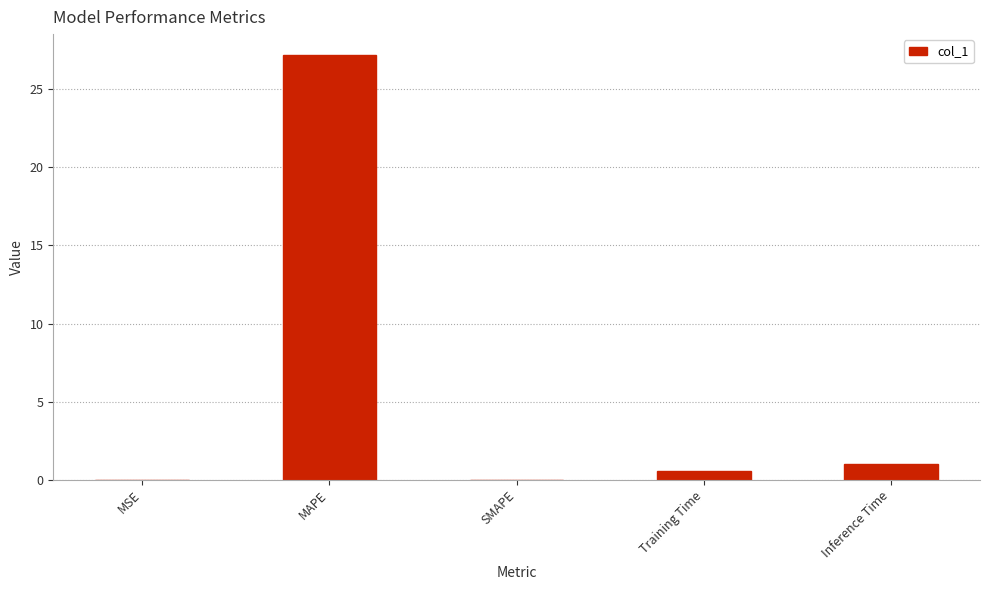

What is the change in value from SMAPE to Training Time?

+0.6